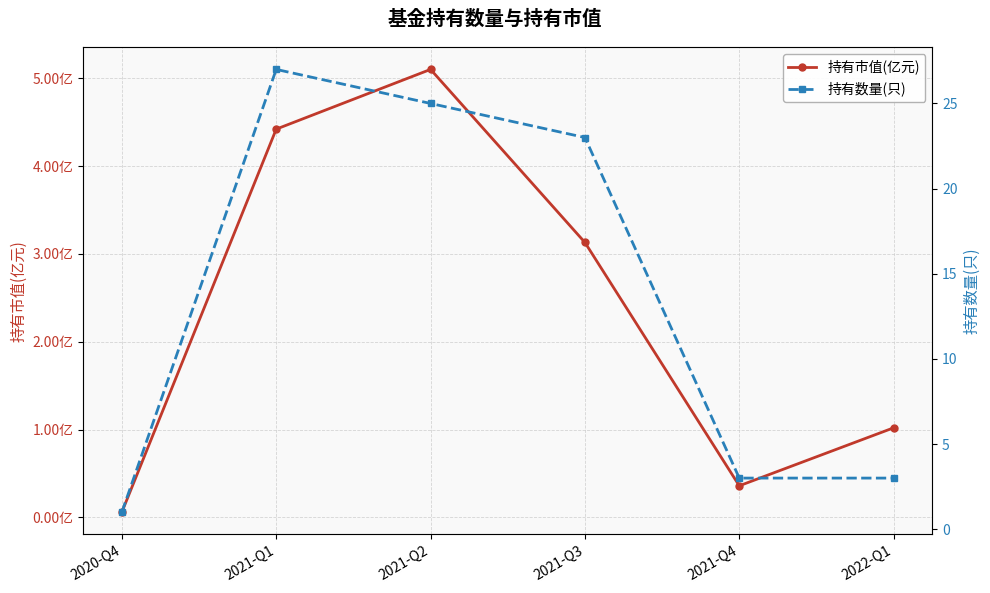

What is the sum of all 持有市值(亿元) values?

14.1